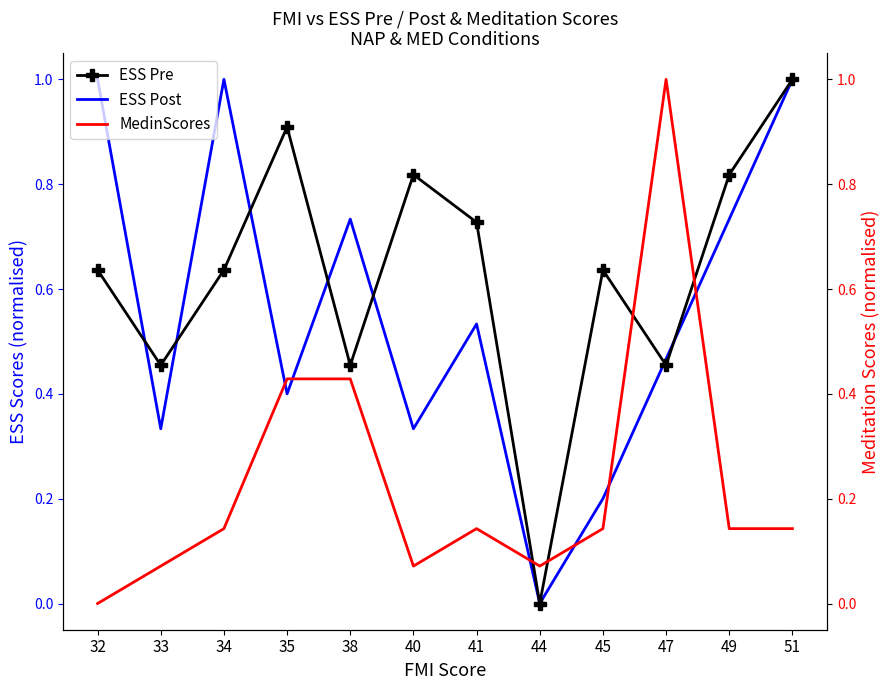

True or false: ESS Pre has a value of 0.2 at 32.

False